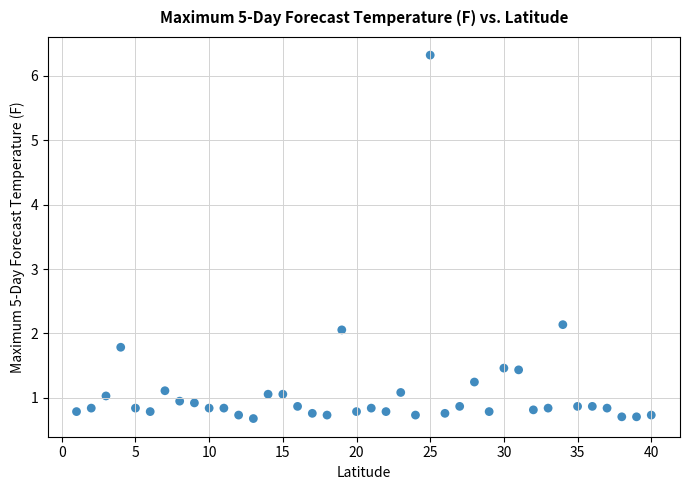

What Y value in the scatter plot is closest to 3?

2.1